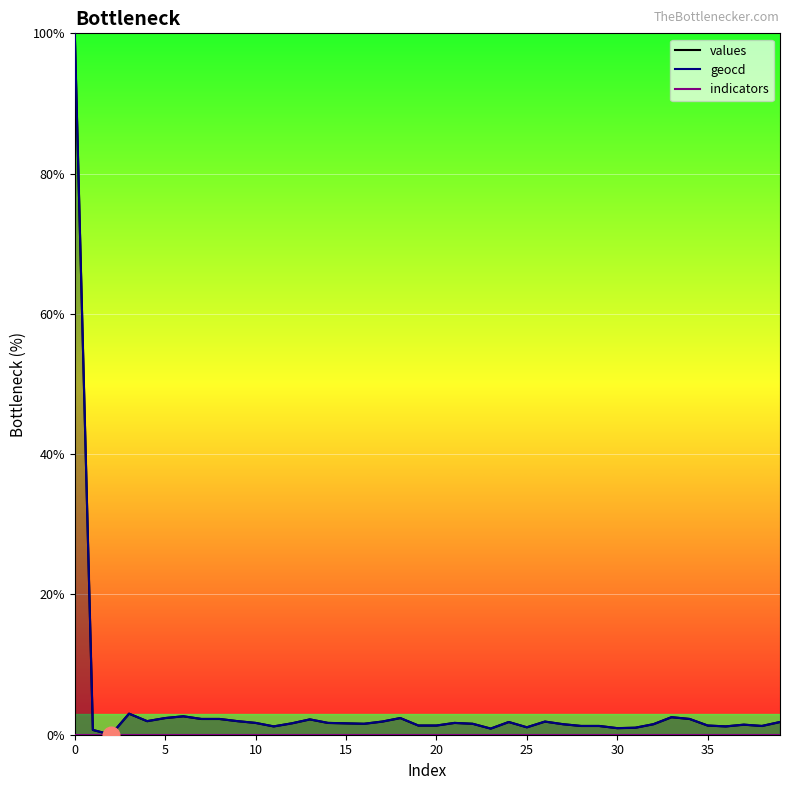

Rank the categories by geocd value from lowest to highest.

2, 1, 23, 30, 31, 25, 11, 36, 28, 29, 38, 19, 20, 35, 37, 27, 32, 16, 22, 12, 15, 10, 14, 21, 24, 39, 17, 26, 4, 9, 13, 7, 8, 34, 5, 18, 33, 6, 3, 0